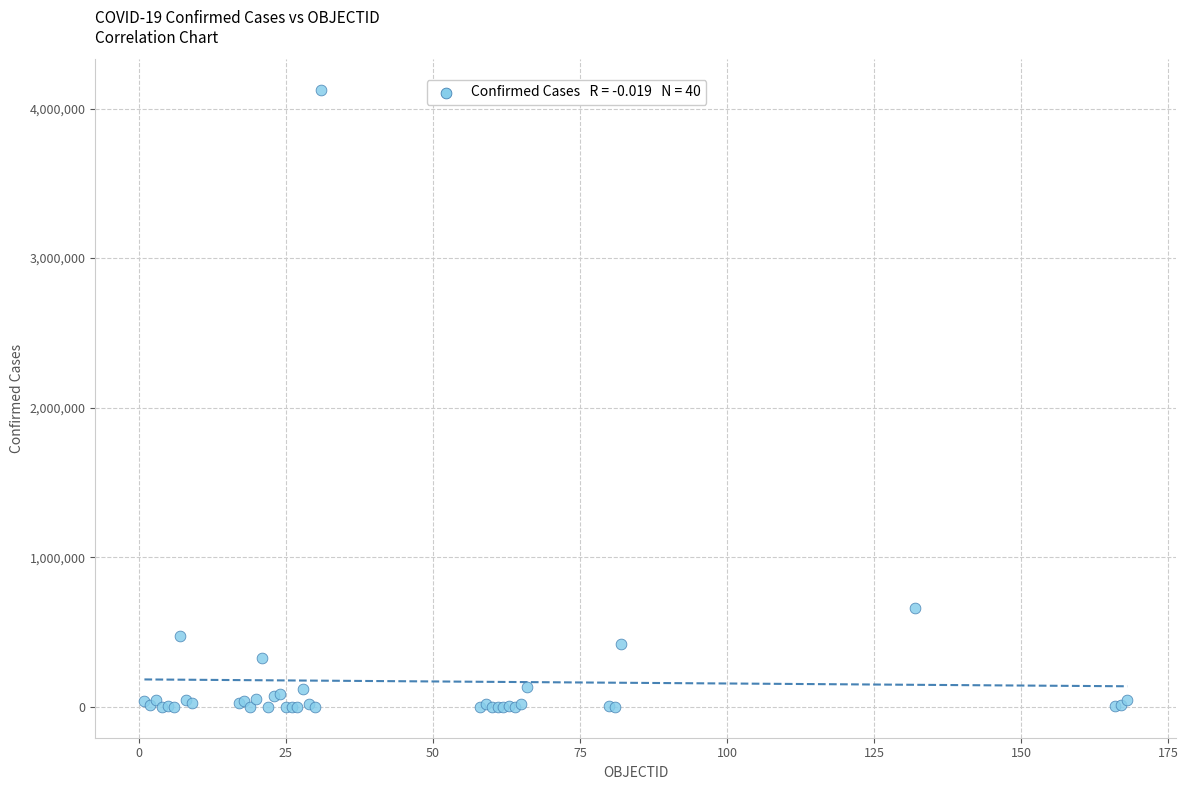

What Y value in the scatter plot is closest to 2061547?

658456